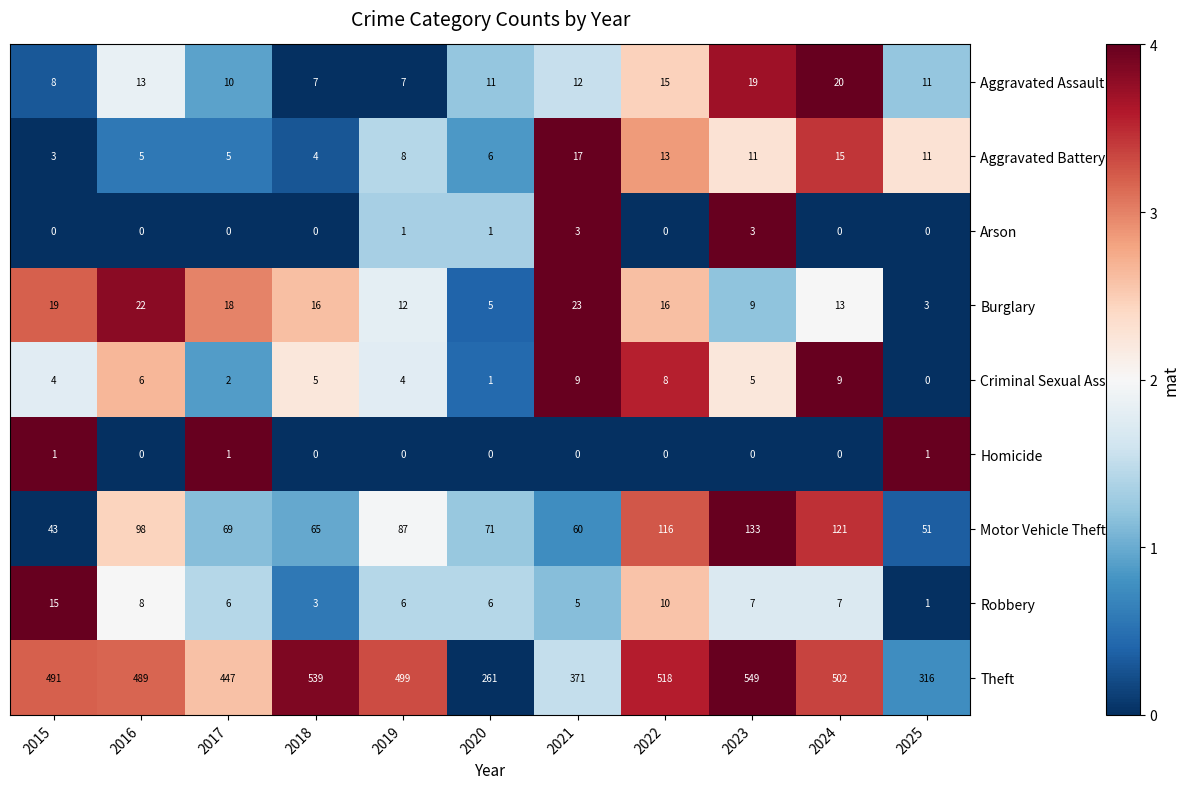

How many categories are shown in the chart?

11